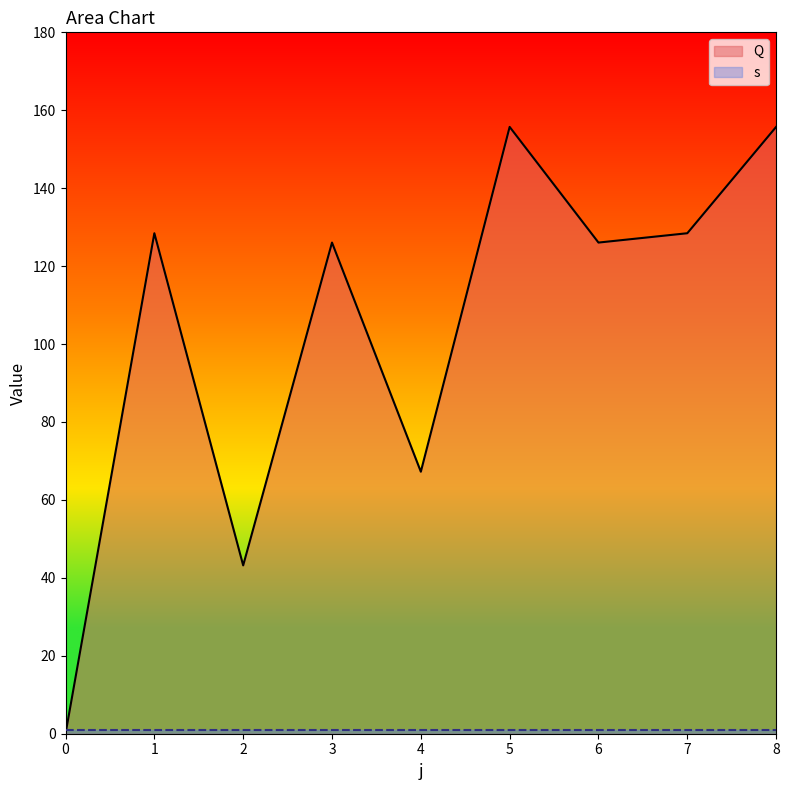

How many interior local peaks (higher than both neighbors) does the data have?

3